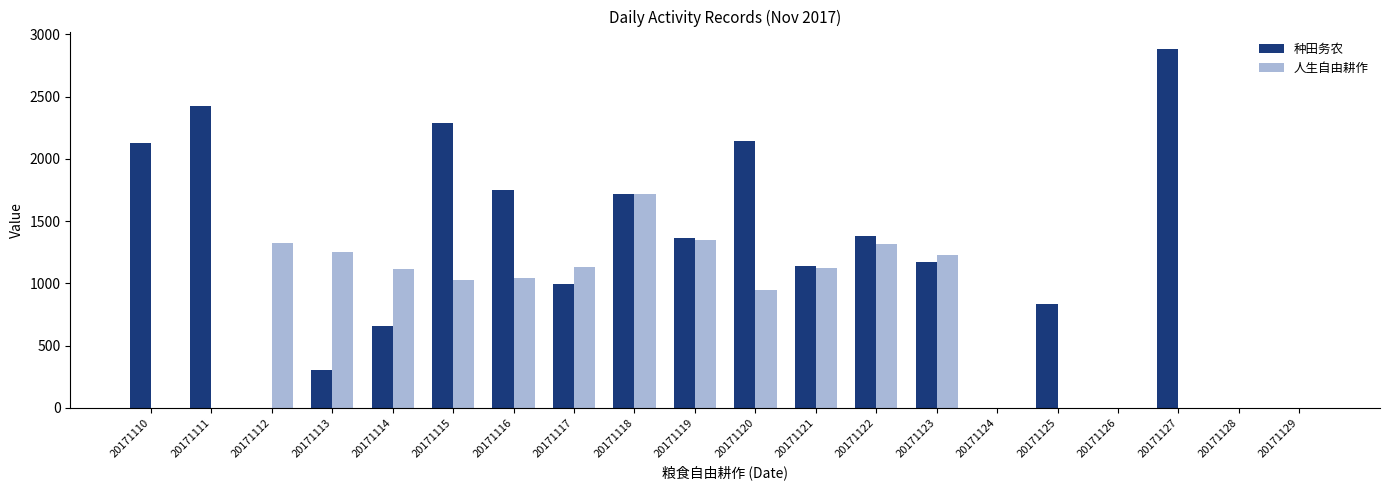

How many categories are shown in the chart?

20